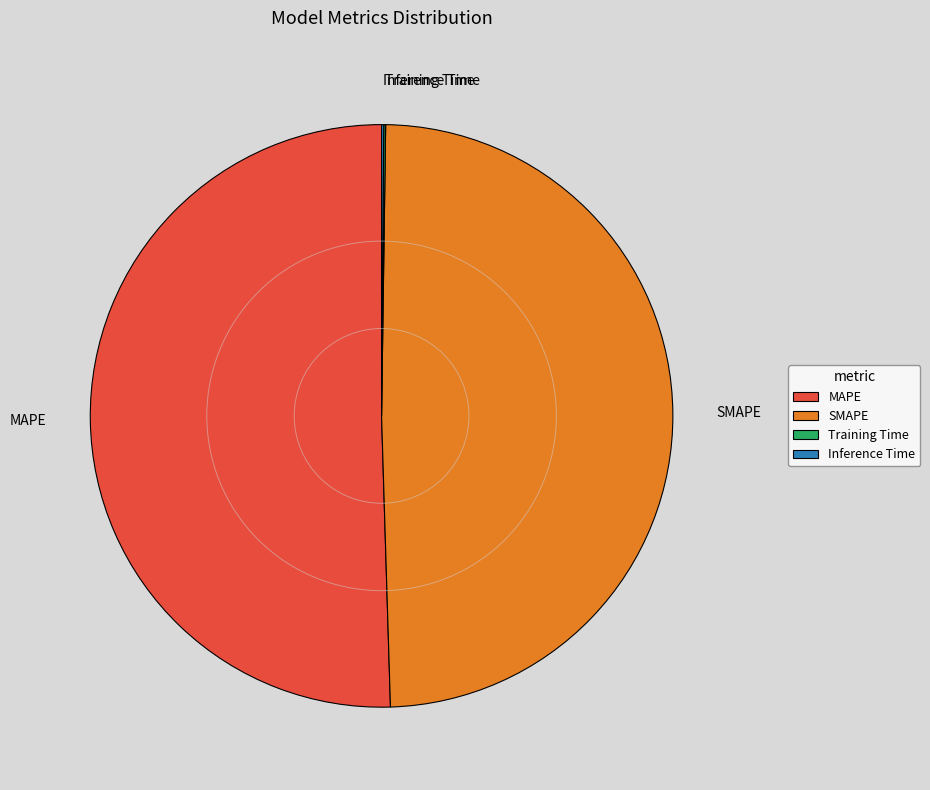

What is the largest slice in the pie chart?

MAPE